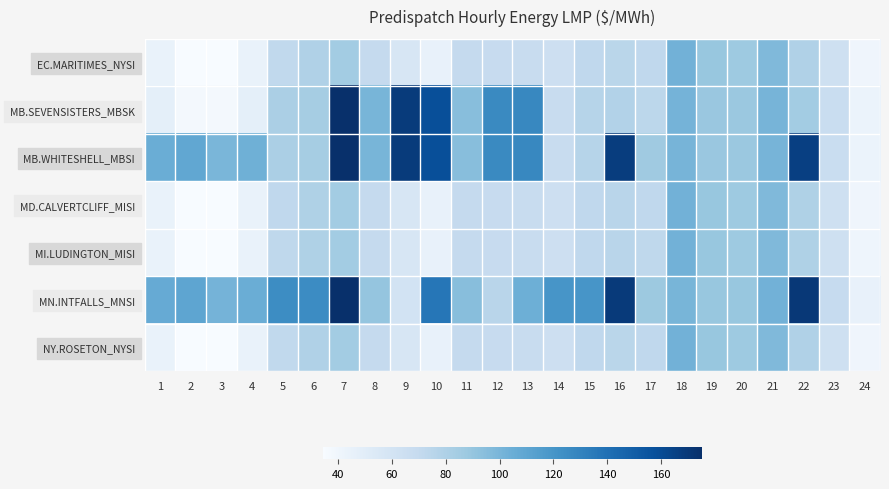

At which category does the chart reach its minimum across all series?

3